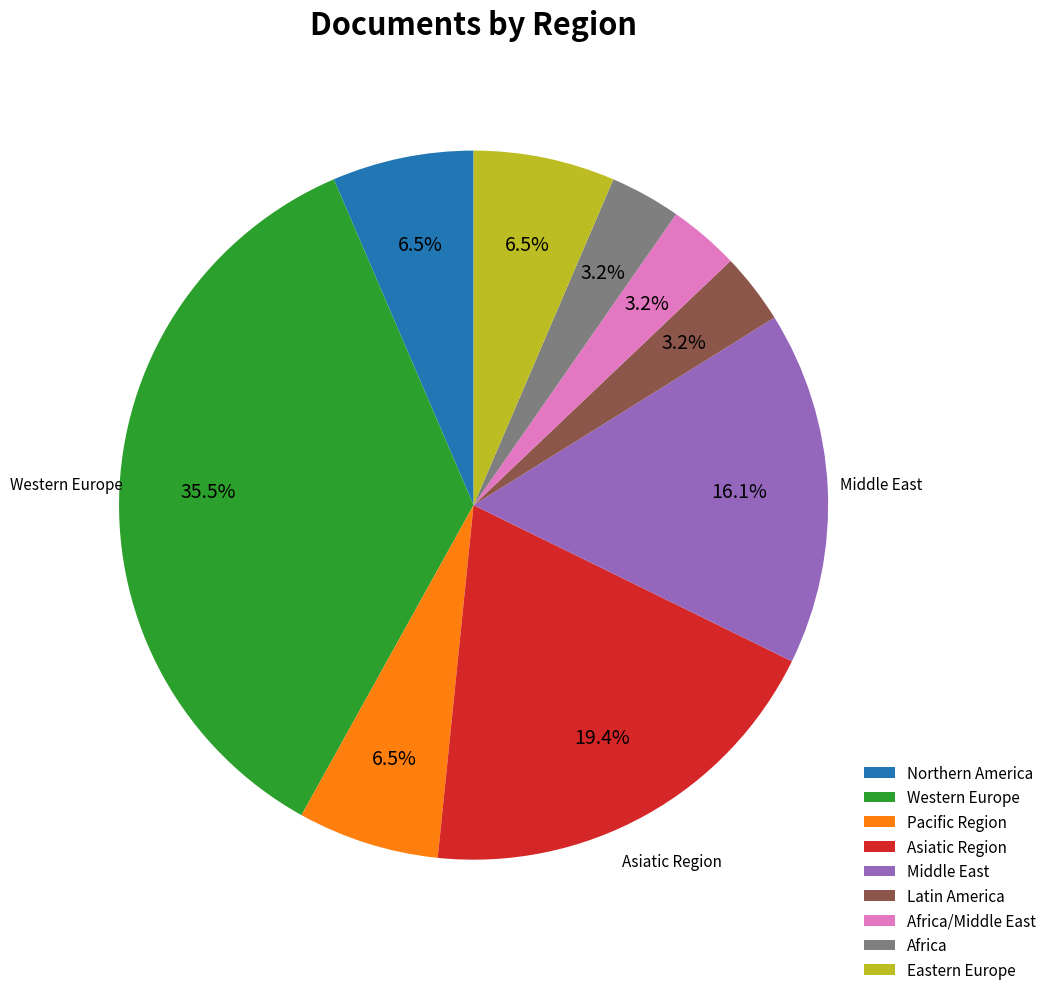

Does Africa represent more than half of the total?

No